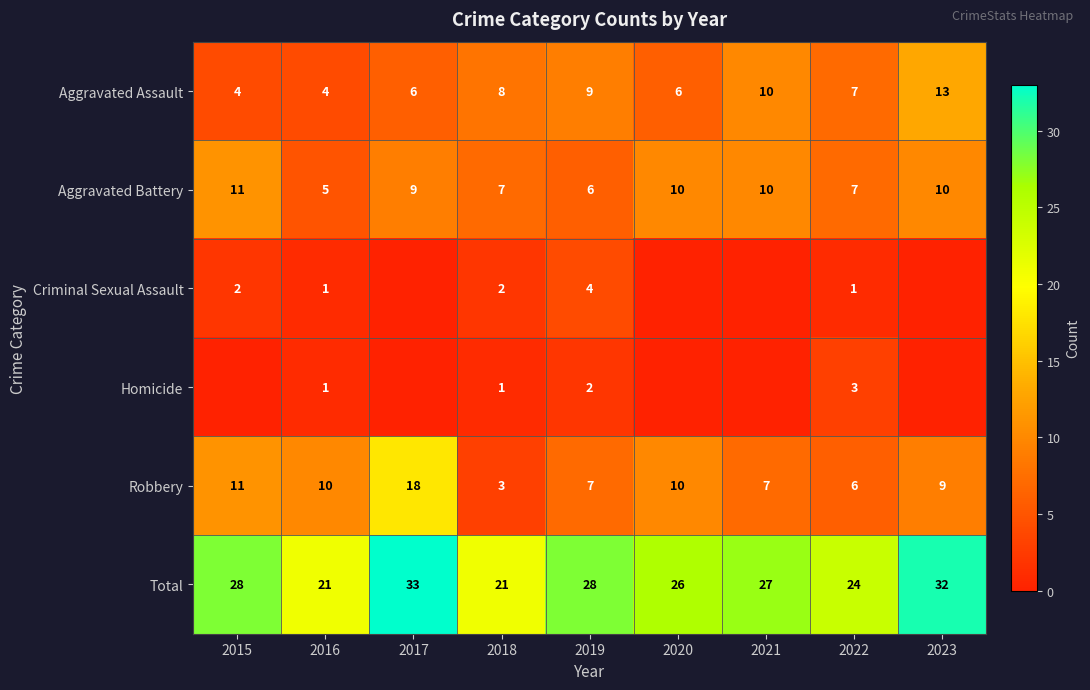

What is the spread (max minus min) of values at 2022?

23